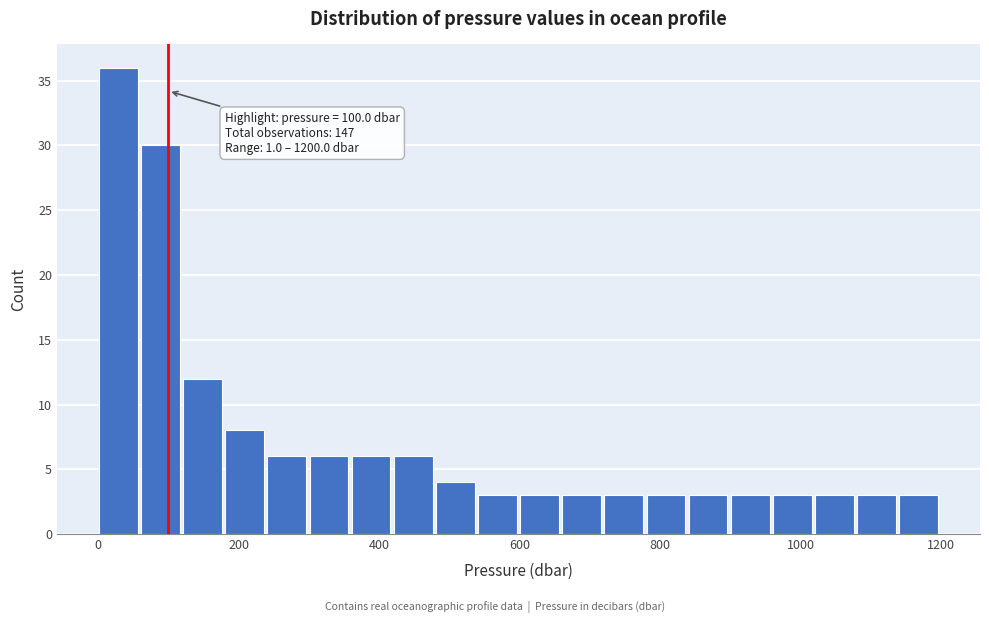

Read against the x-axis, roughly where is the centre of the tallest bar?

20